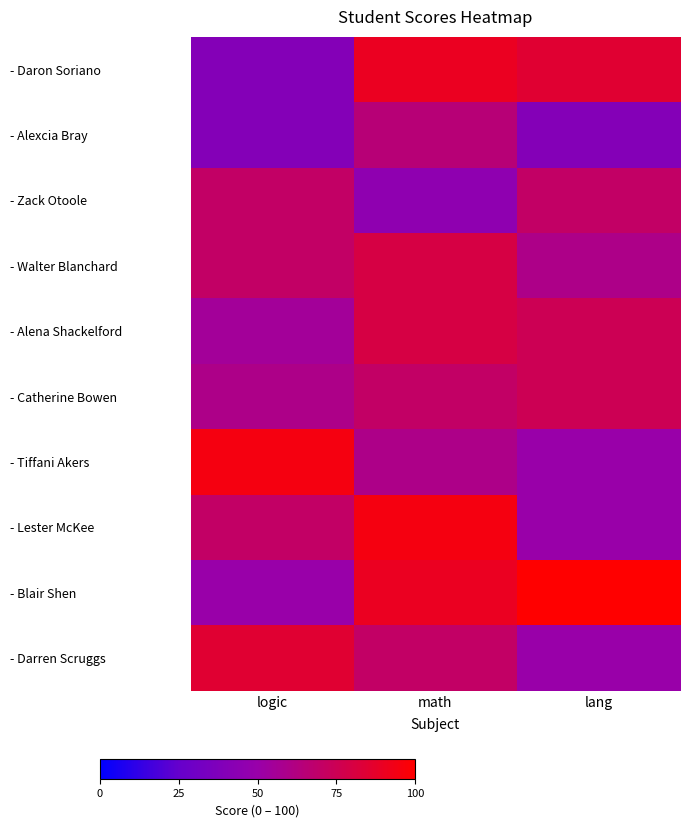

Reading left to right, transcribe all the data shown in this chart.

- Daron Soriano: logic=40	math=90	lang=85
- Alexcia Bray: logic=40	math=65	lang=40
- Zack Otoole: logic=70	math=45	lang=70
- Walter Blanchard: logic=70	math=80	lang=60
- Alena Shackelford: logic=55	math=80	lang=75
- Catherine Bowen: logic=60	math=70	lang=75
- Tiffani Akers: logic=95	math=60	lang=50
- Lester McKee: logic=70	math=95	lang=50
- Blair Shen: logic=50	math=90	lang=100
- Darren Scruggs: logic=85	math=70	lang=50